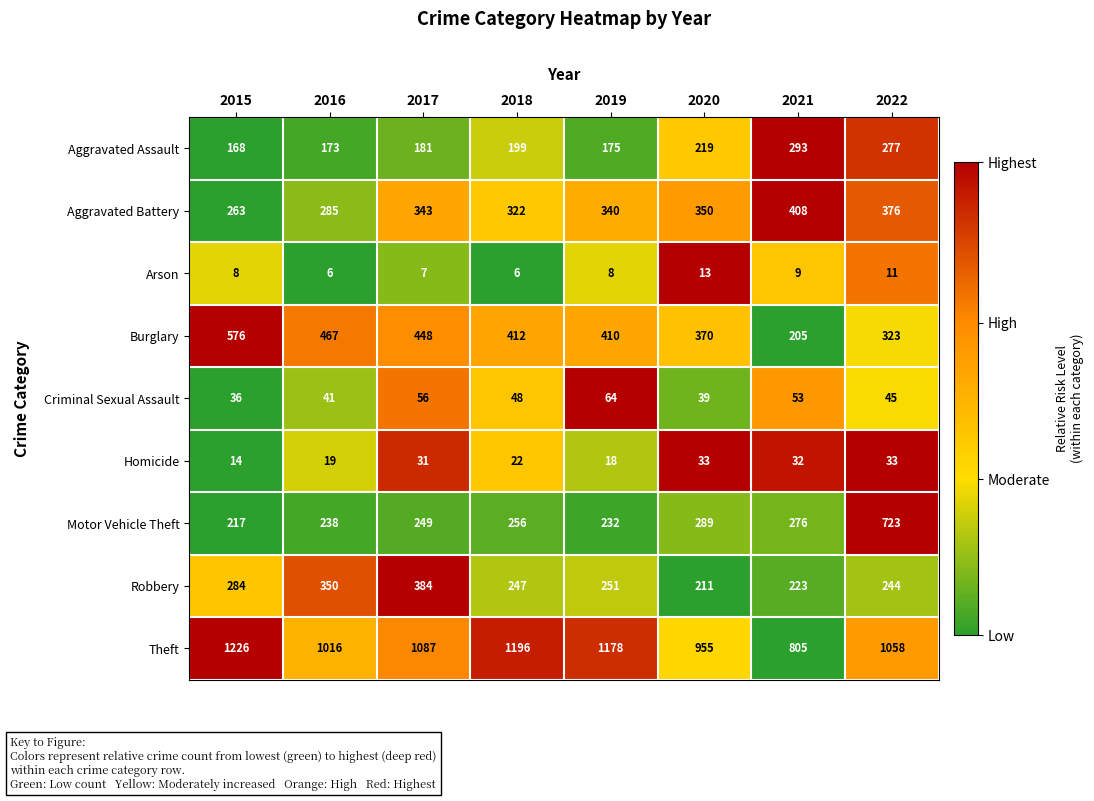

What is the sum of the Robbery values at 2022 and 2016?

594